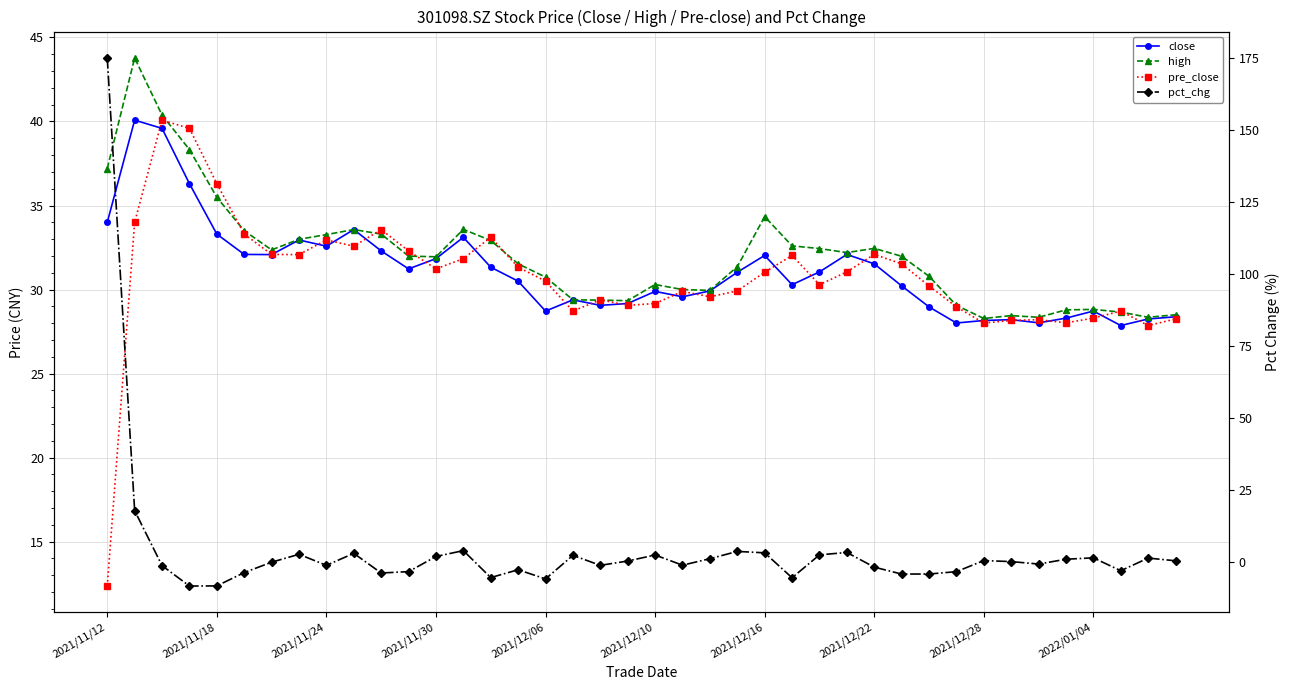

Between 11 and 27, which is larger?

27